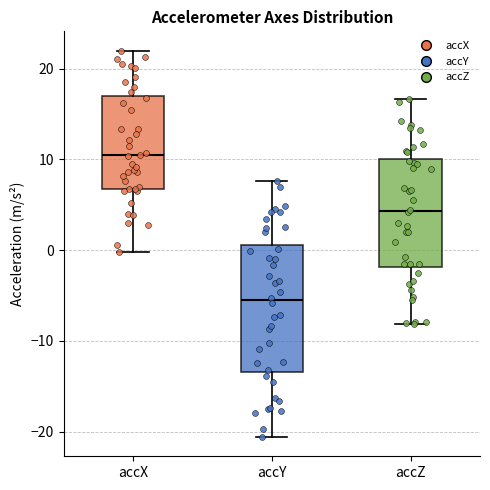

Comparing the boxes themselves (not the whiskers), which one is the tallest?

accY